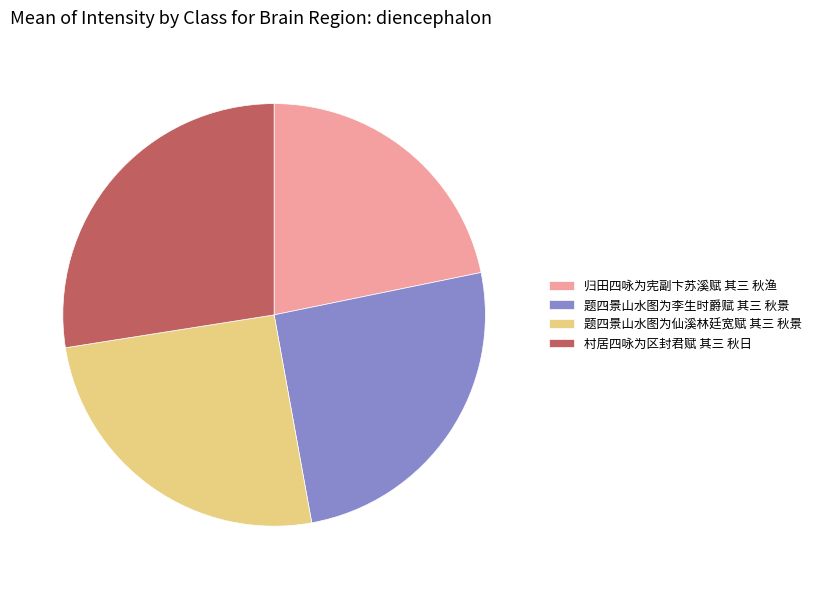

What is the ratio of the value at 归田四咏为宪副卞苏溪赋 其三 秋渔 to the value at 题四景山水图为李生时爵赋 其三 秋景?

0.9